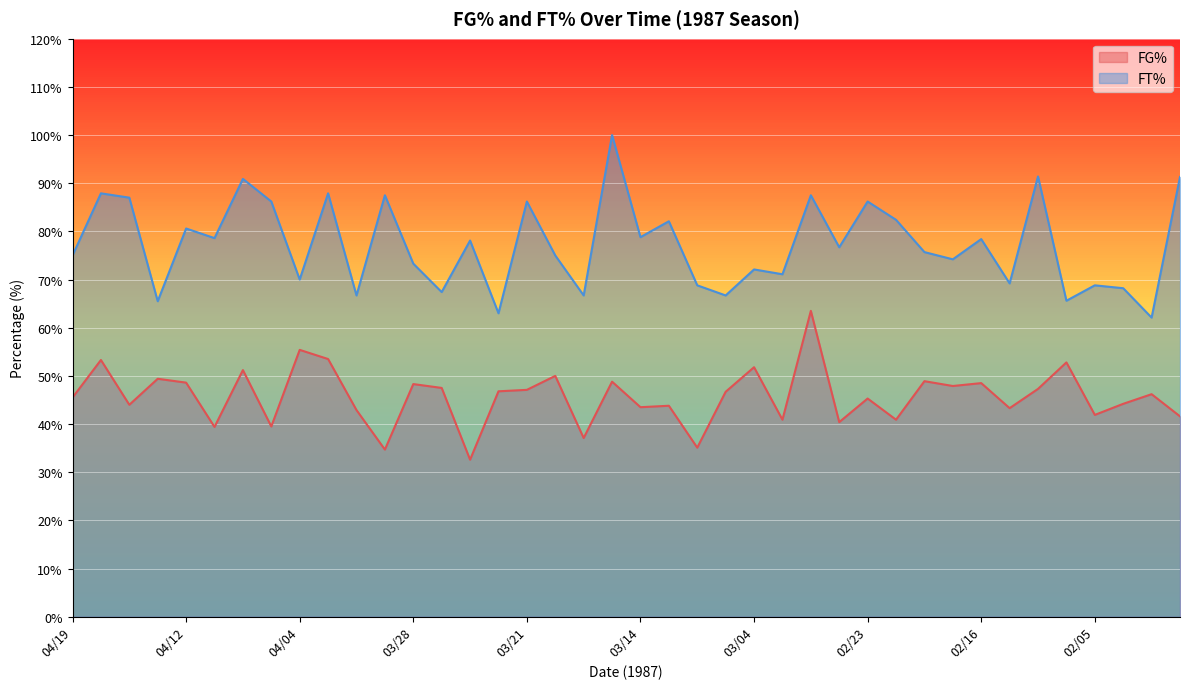

How many values in the FG% series exceed 46?

21